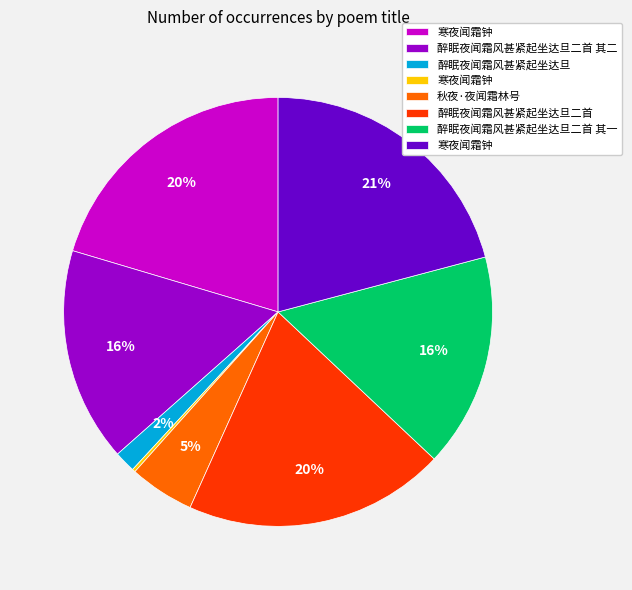

To the nearest percent, what is the average slice percentage?

12%